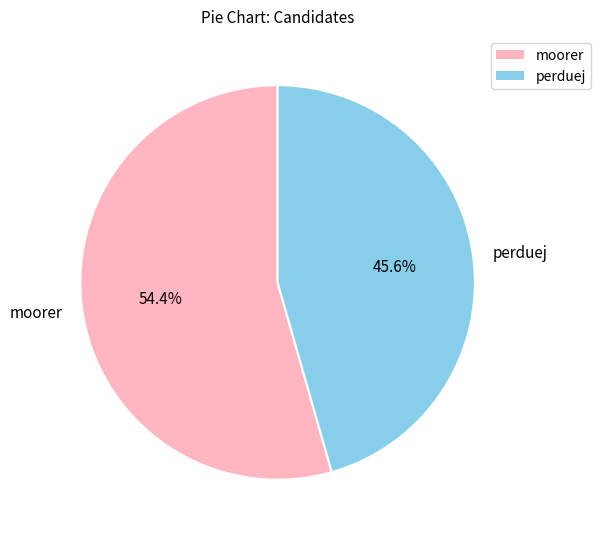

How many segments does this pie chart have?

2